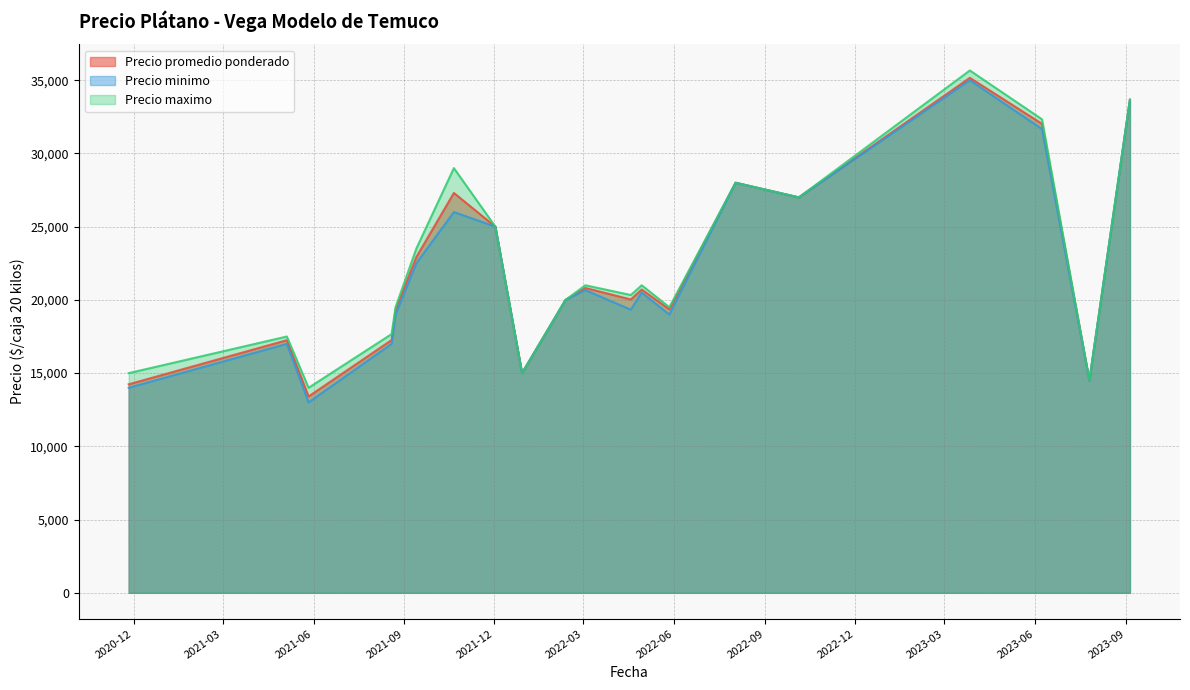

What is the maximum value shown in the chart?

35666